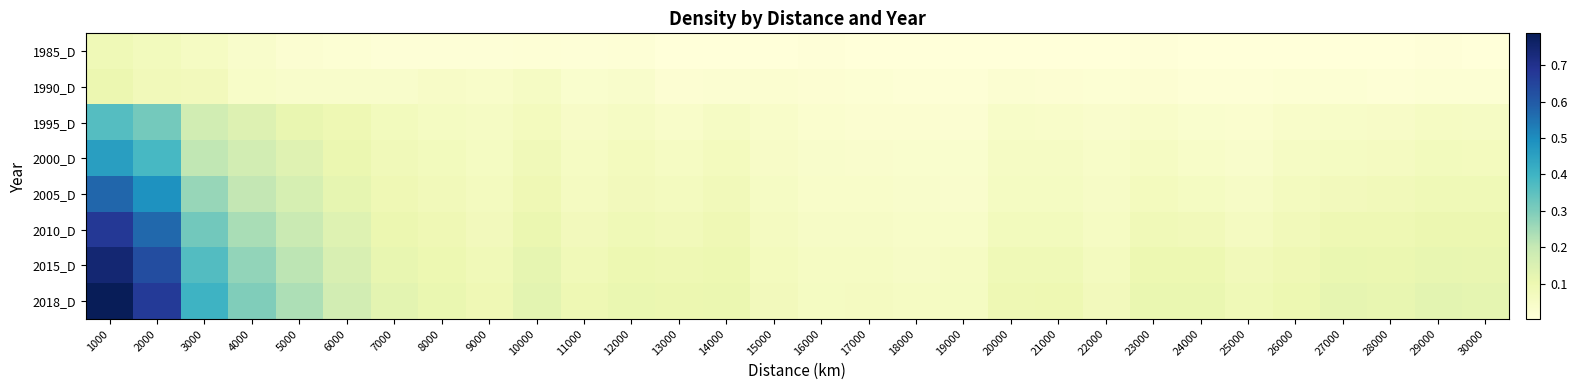

Which series has the largest total across all categories?

2018_D